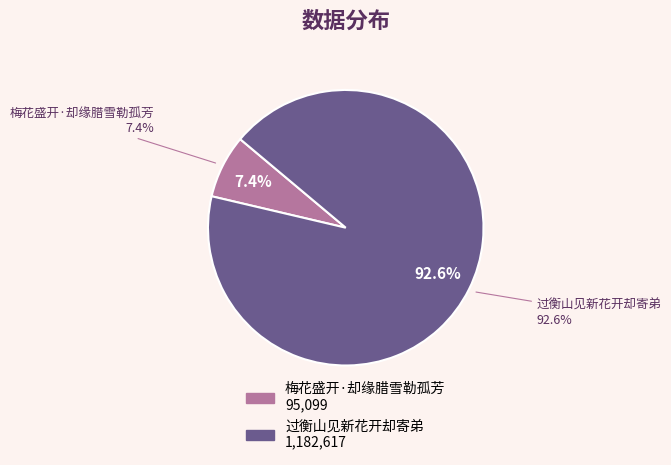

Combined, what portion of the pie is 梅花盛开·却缘腊雪勒孤芳 and 过衡山见新花开却寄弟?

100.0%